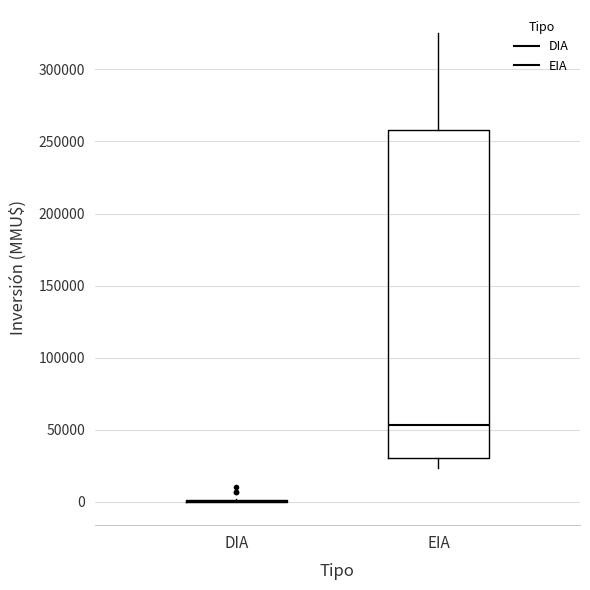

Which box is the tallest, from its lower edge to its upper edge?

EIA